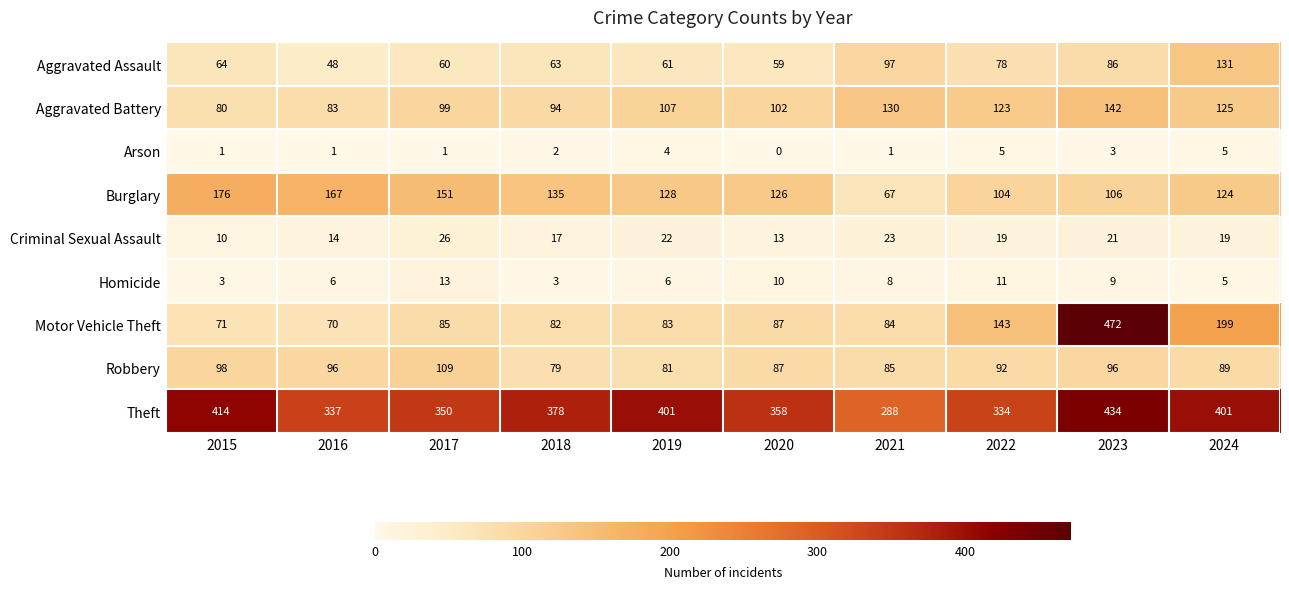

Which series has the largest total across all categories?

Theft